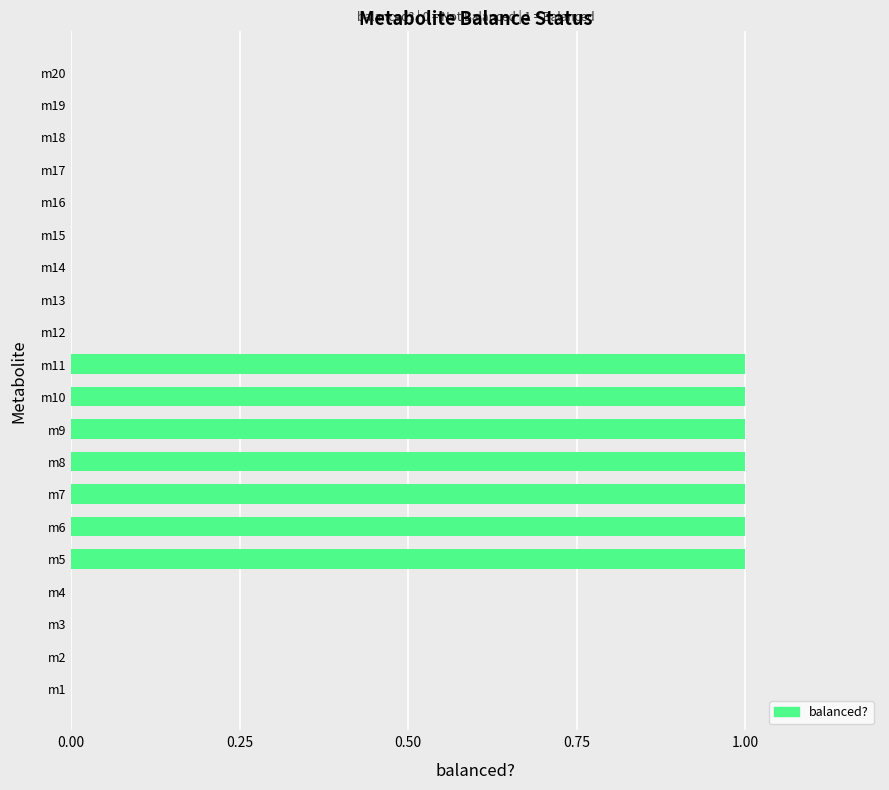

Reading bottom to top, transcribe all the data shown in this chart.

m1=0	m2=0	m3=0	m4=0	m5=1	m6=1	m7=1	m8=1	m9=1	m10=1	m11=1	m12=0	m13=0	m14=0	m15=0	m16=0	m17=0	m18=0	m19=0	m20=0